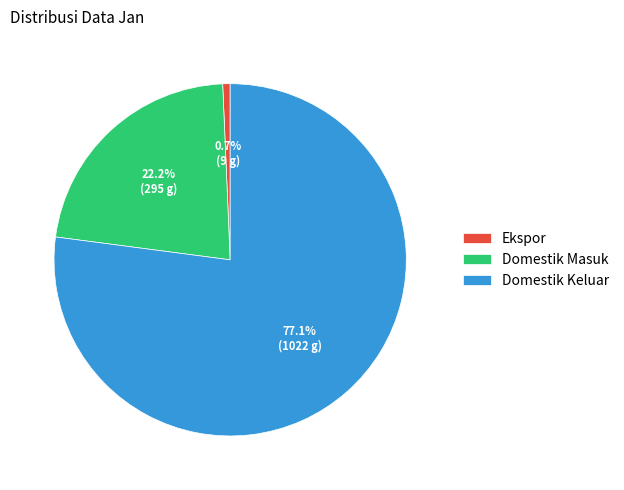

Is it true that Domestik Masuk is 22% of the pie?

True